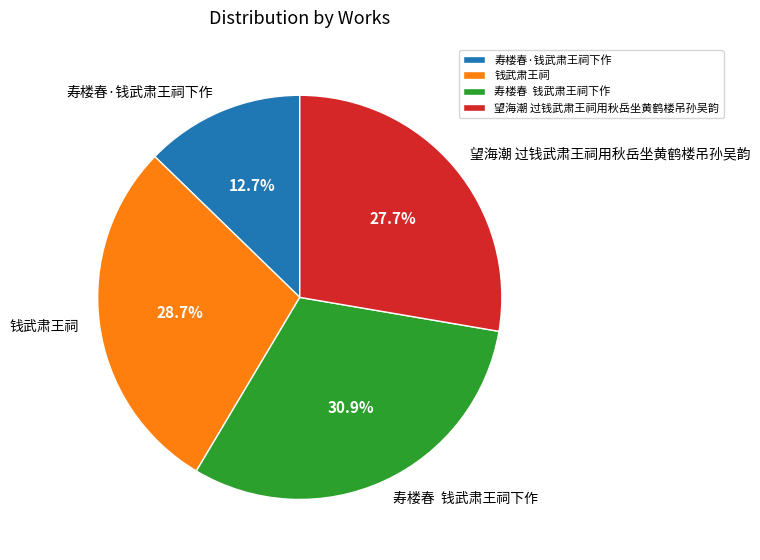

Is there a majority slice in this chart?

No